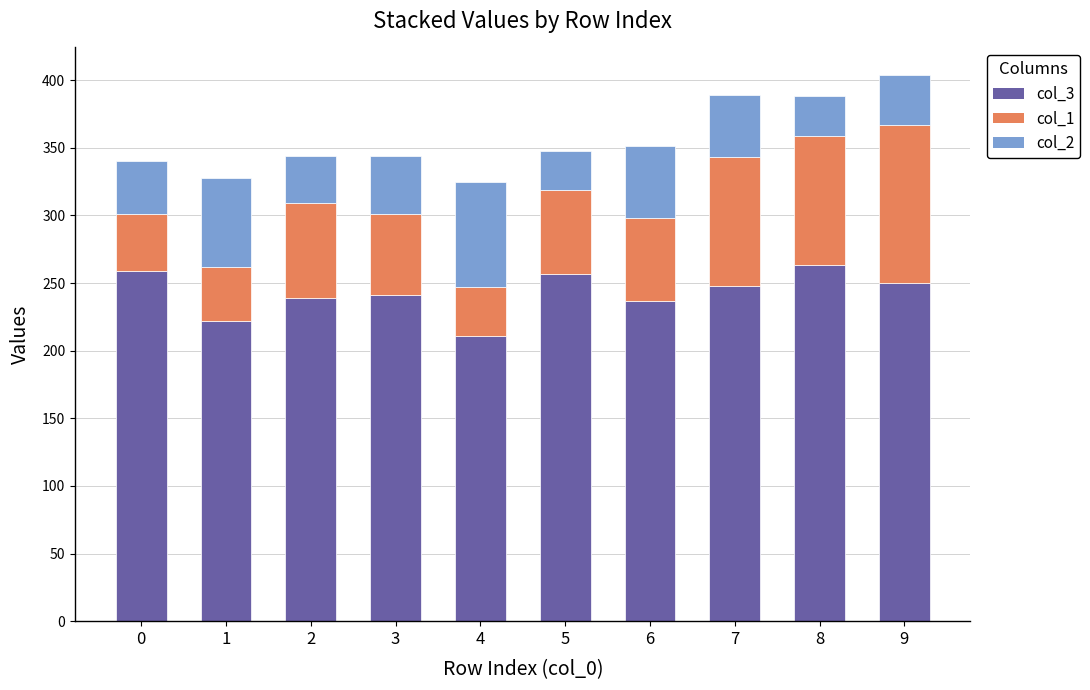

What is the total value across all series at 7?

389